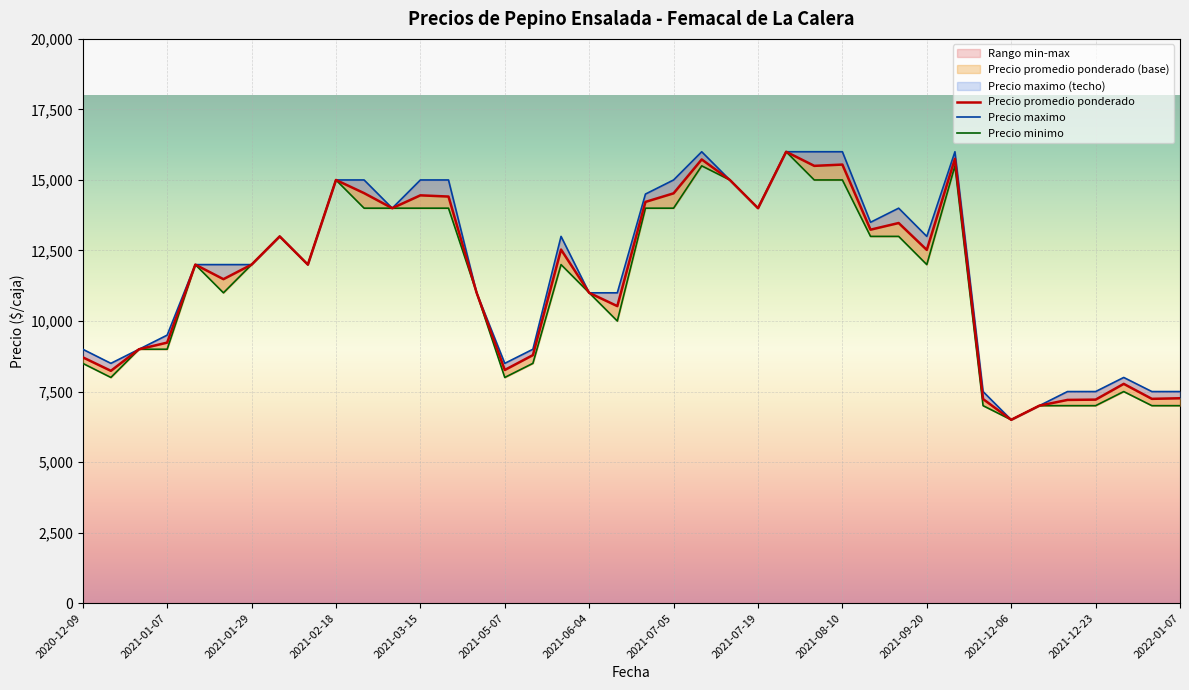

Which series changed the most between 2022-01-04 and 2022-01-07?

Precio promedio ponderado